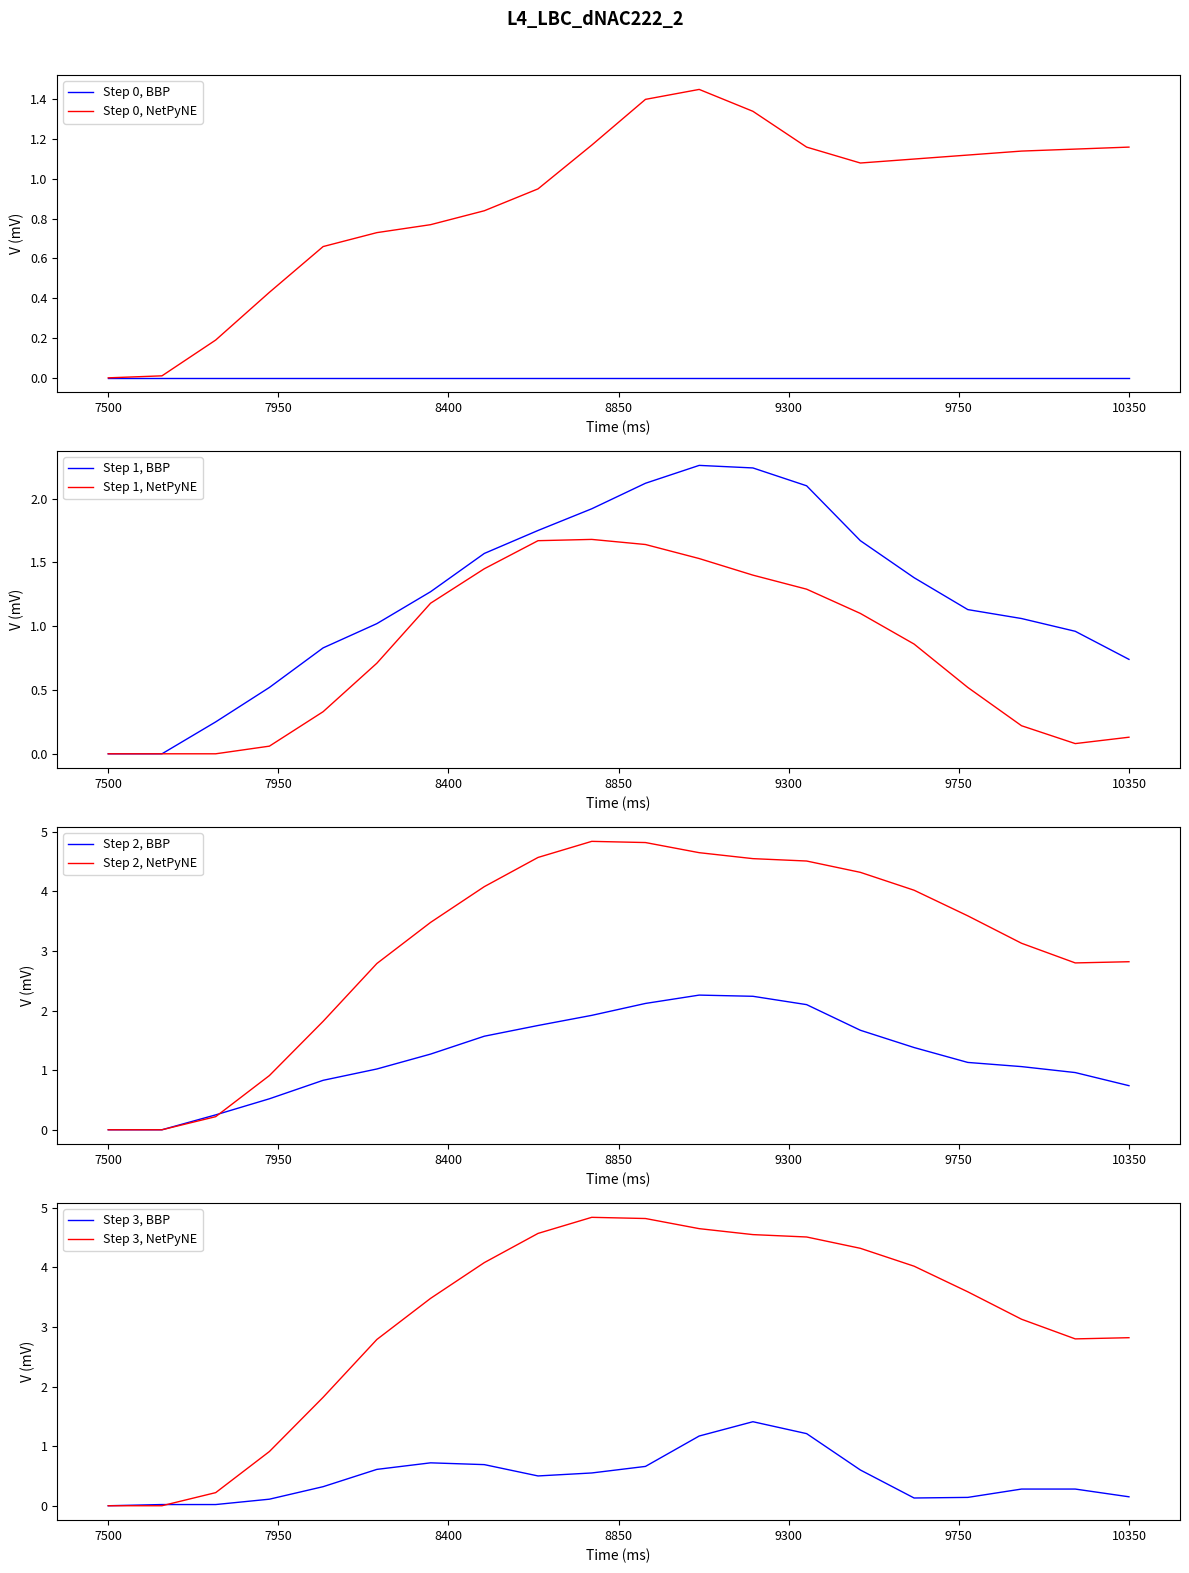

At how many categories does at least one series exceed 0?

19